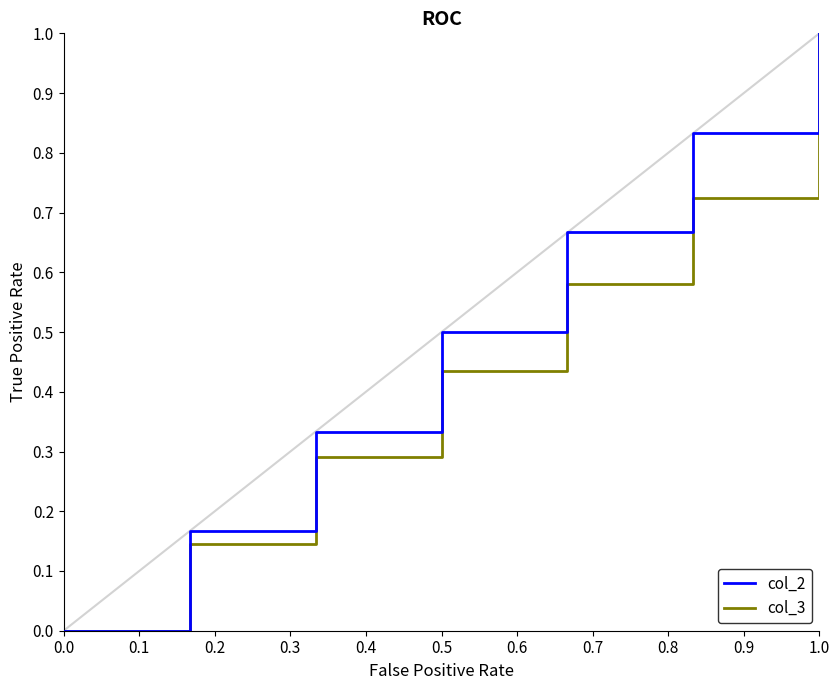

The col_2 series shows 0.8 at 0.5. True or false?

False